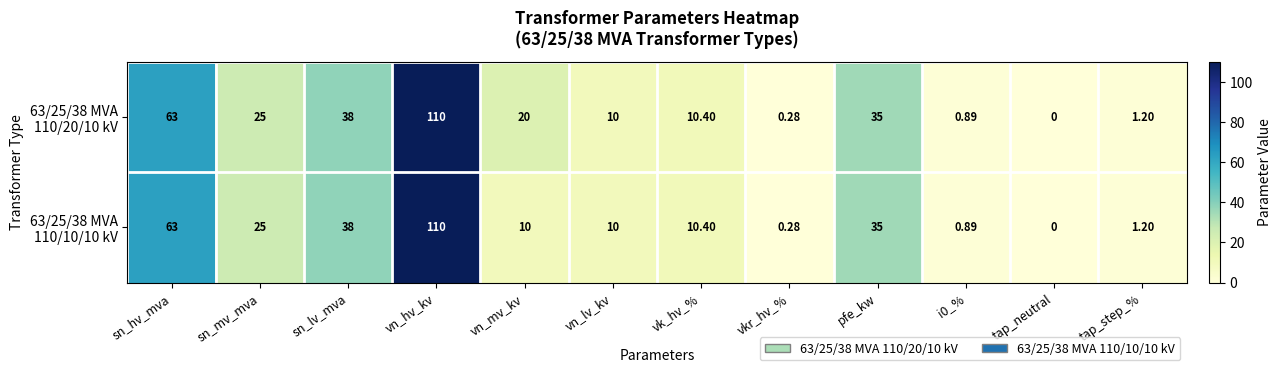

At which category is the sum across all series the highest?

vn_hv_kv